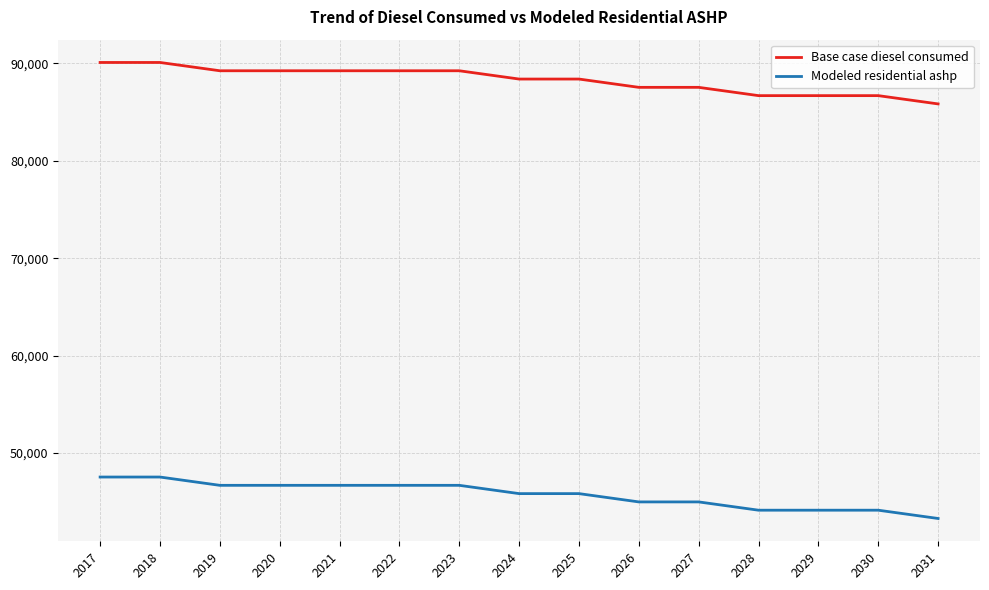

Which series has the largest total across all categories?

Base case diesel consumed